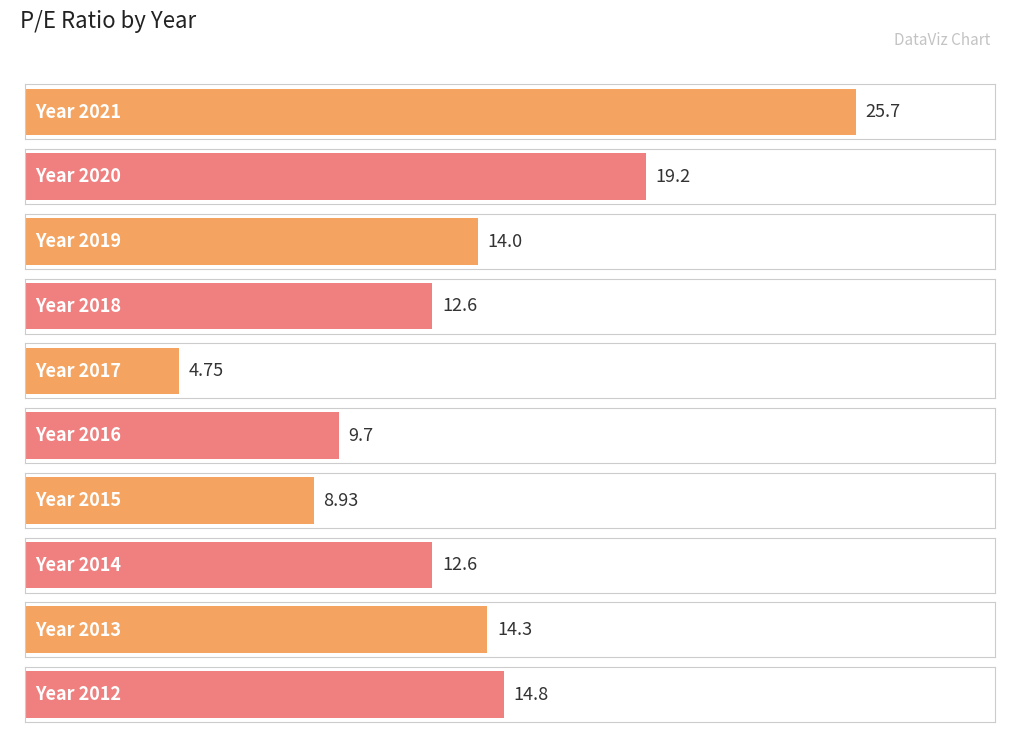

How many bars are there in total?

10